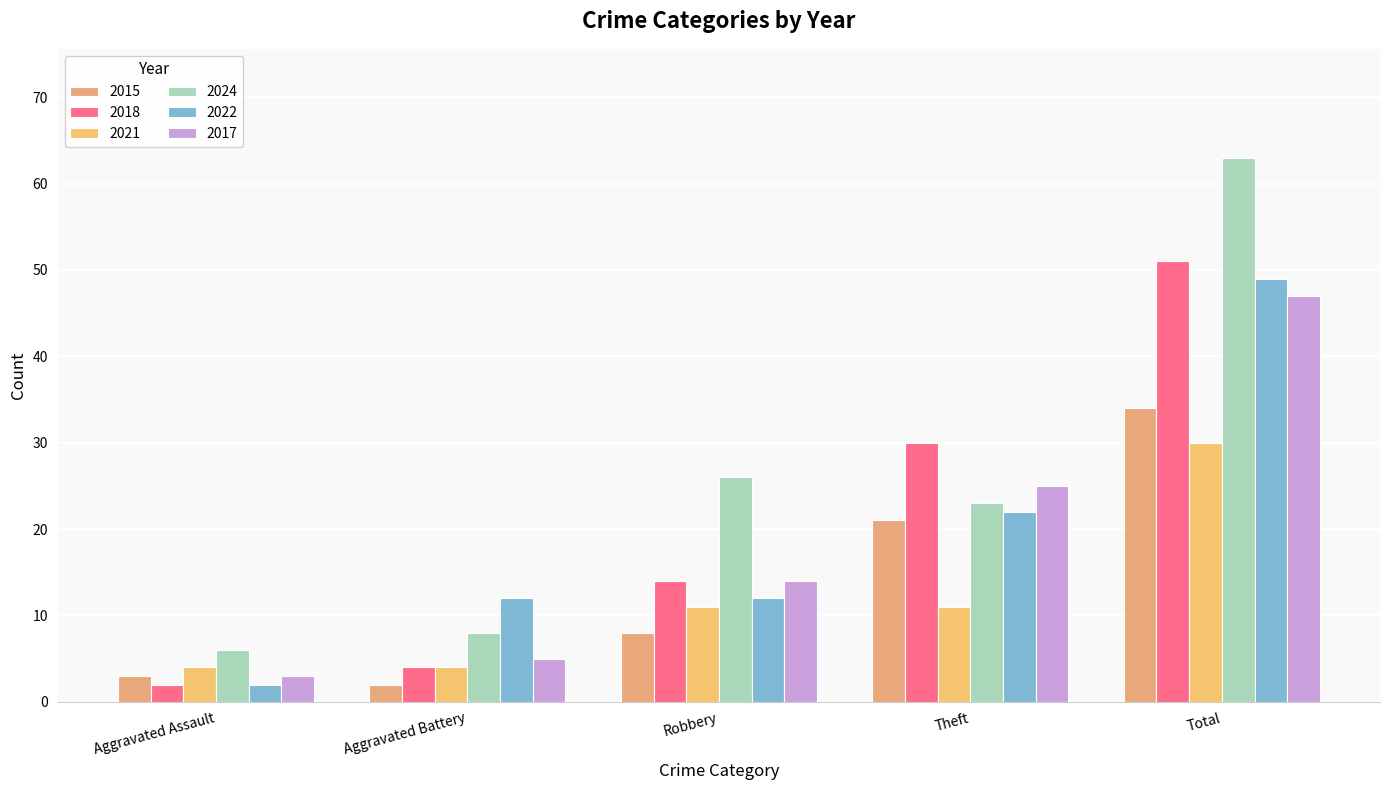

Reading left to right, what are all the values shown in this chart?

2015: Aggravated Assault=3	Aggravated Battery=2	Robbery=8	Theft=21	Total=34
2018: Aggravated Assault=2	Aggravated Battery=4	Robbery=14	Theft=30	Total=51
2021: Aggravated Assault=4	Aggravated Battery=4	Robbery=11	Theft=11	Total=30
2024: Aggravated Assault=6	Aggravated Battery=8	Robbery=26	Theft=23	Total=63
2022: Aggravated Assault=2	Aggravated Battery=12	Robbery=12	Theft=22	Total=49
2017: Aggravated Assault=3	Aggravated Battery=5	Robbery=14	Theft=25	Total=47